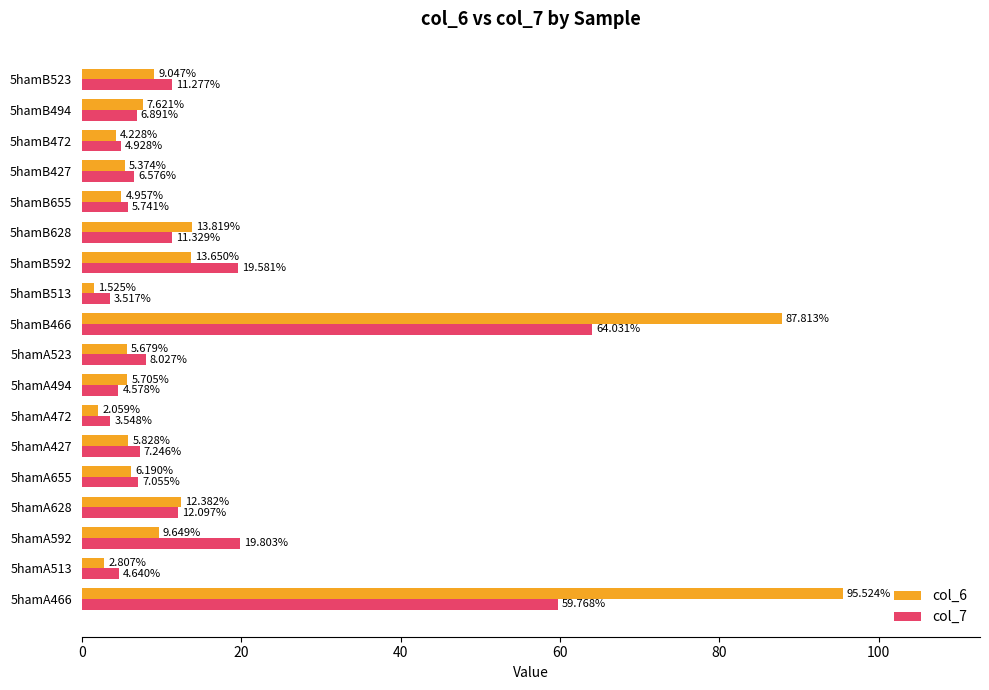

What is the difference between the maximum and second lowest values in the col_6 series?

93.5